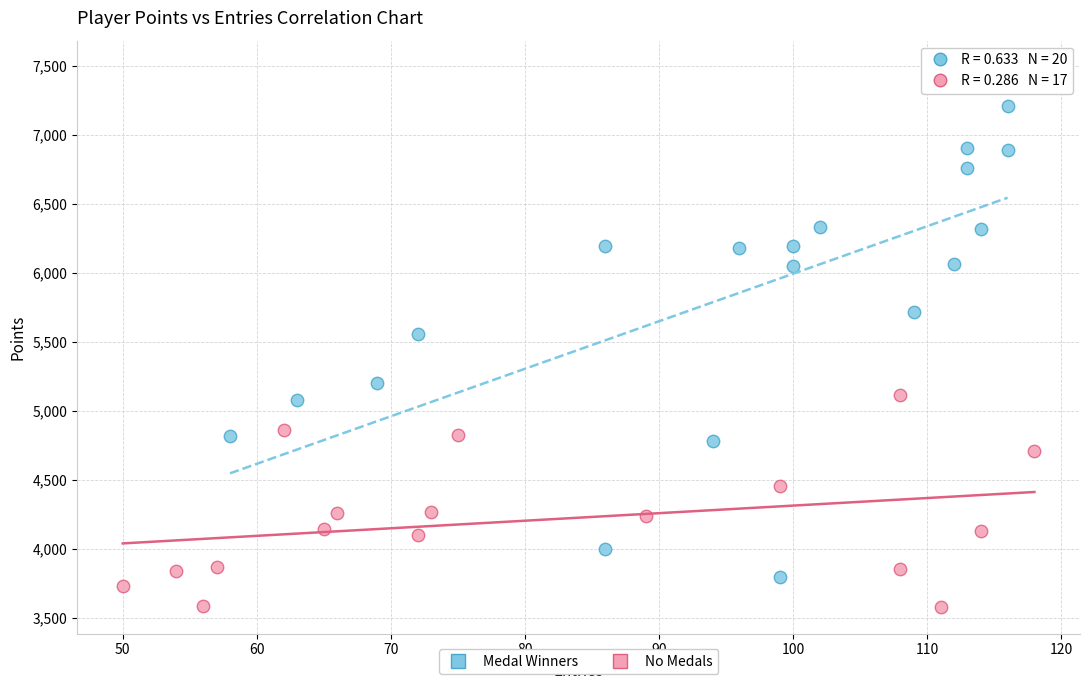

What are all the series names shown in the legend?

Medal Winners, No Medals